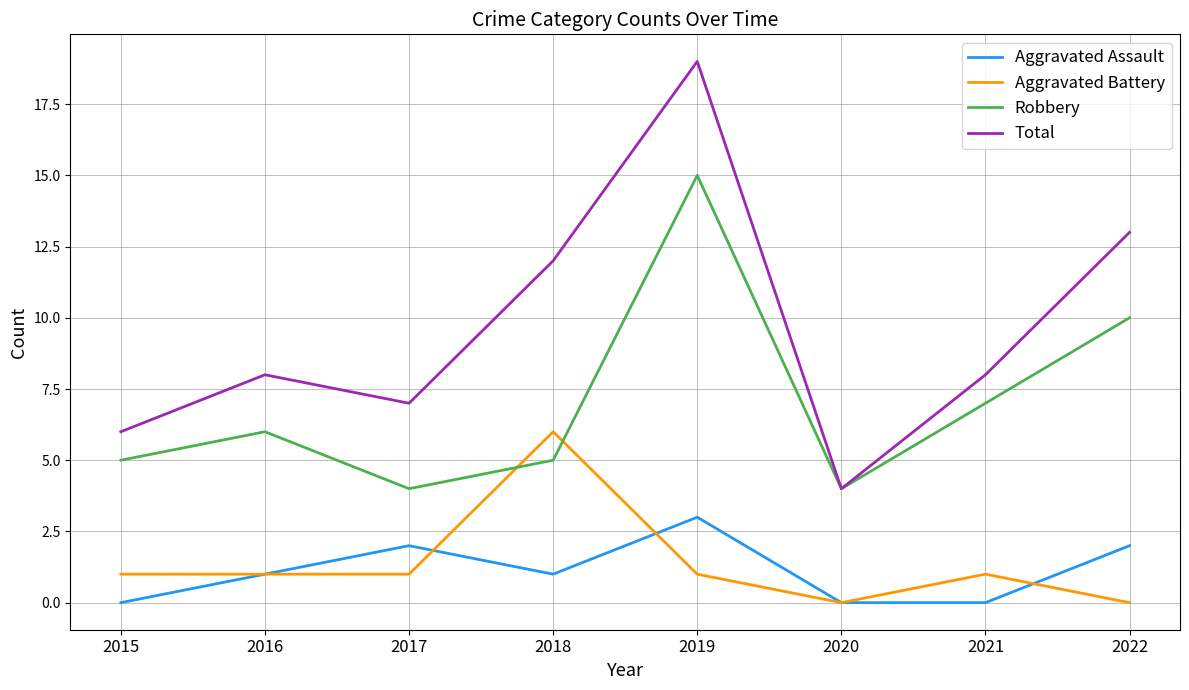

At which label is Total closest to 11?

2018